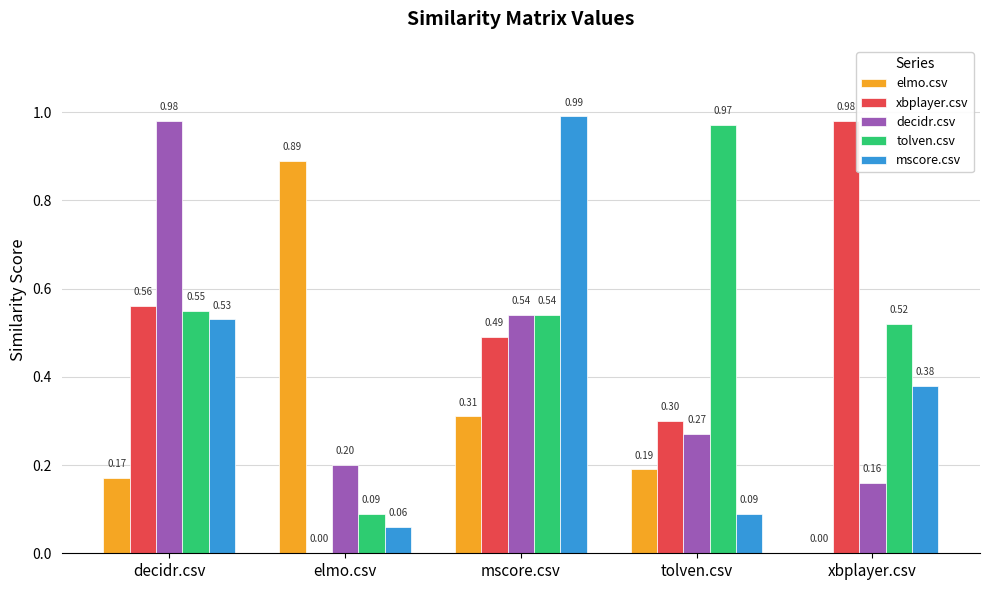

Which category has the highest value in the tolven.csv series?

tolven.csv